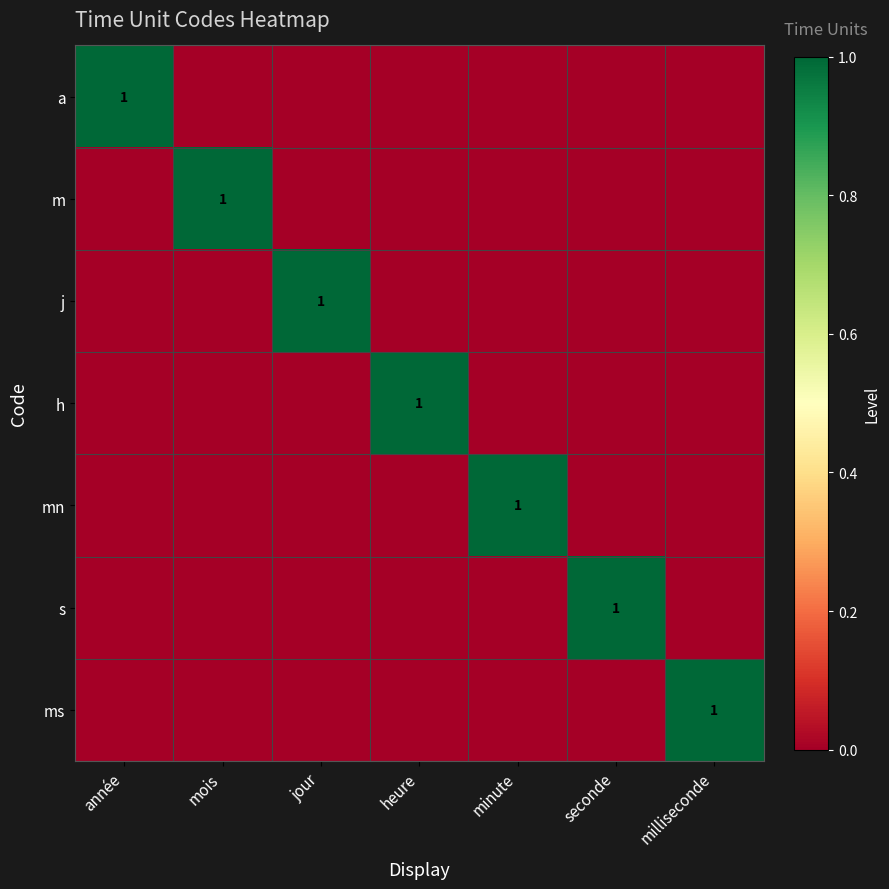

Which category has the lowest value across all series?

mois